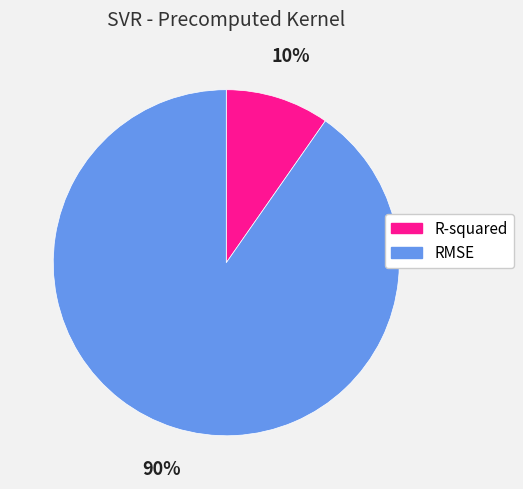

To the nearest percent, what is the average slice percentage?

50%